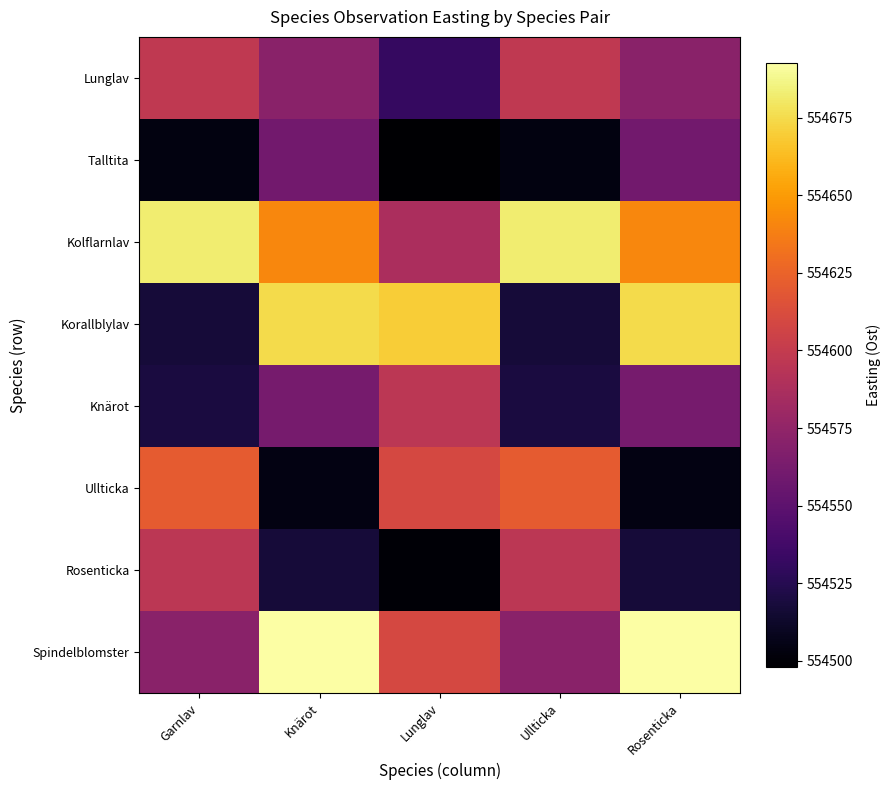

Reading left to right, list all the values displayed in this chart.

Lunglav: Garnlav=554598.0	Knärot=554571.3	Lunglav=554531.9	Ullticka=554598.0	Rosenticka=554571.3
Talltita: Garnlav=554503.6	Knärot=554560.1	Lunglav=554498.0	Ullticka=554503.6	Rosenticka=554560.1
Kolflarnlav: Garnlav=554682.6	Knärot=554641.2	Lunglav=554587.2	Ullticka=554682.6	Rosenticka=554641.2
Korallblylav: Garnlav=554517.1	Knärot=554674.7	Lunglav=554669.3	Ullticka=554517.1	Rosenticka=554674.7
Knärot: Garnlav=554519.6	Knärot=554562.6	Lunglav=554595.6	Ullticka=554519.6	Rosenticka=554562.6
Ullticka: Garnlav=554620.8	Knärot=554504.3	Lunglav=554609.5	Ullticka=554620.8	Rosenticka=554504.3
Rosenticka: Garnlav=554595.6	Knärot=554517.1	Lunglav=554499.5	Ullticka=554595.6	Rosenticka=554517.1
Spindelblomster: Garnlav=554571.5	Knärot=554692.7	Lunglav=554609.5	Ullticka=554571.5	Rosenticka=554692.7